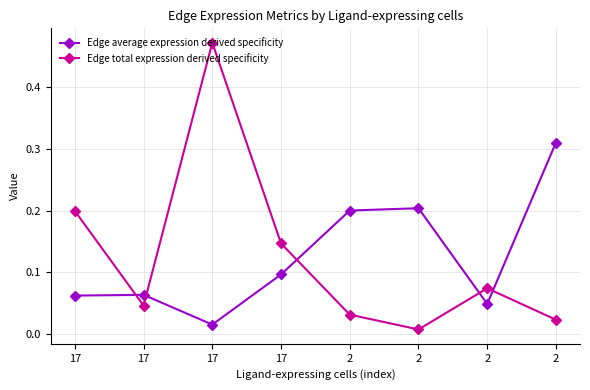

What are all the series names shown in the legend?

Edge average expression derived specificity, Edge total expression derived specificity